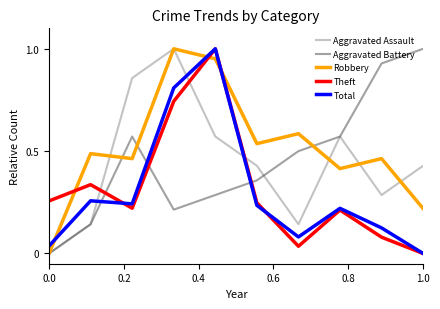

Does the chart have visible grid lines?

No